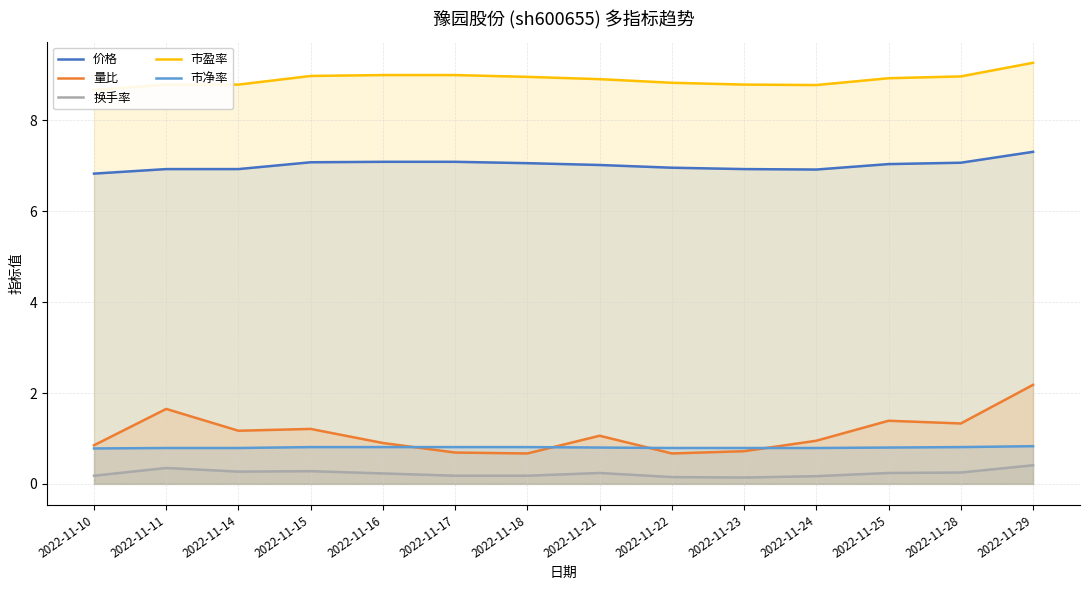

How many lines are shown in the chart?

5